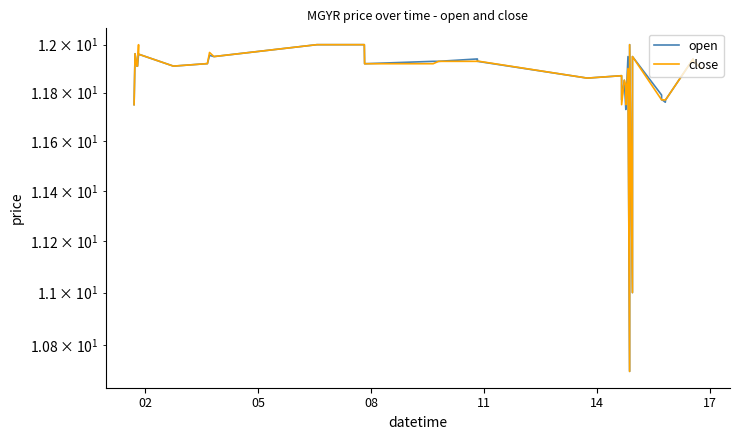

Which series has the largest total across all categories?

close